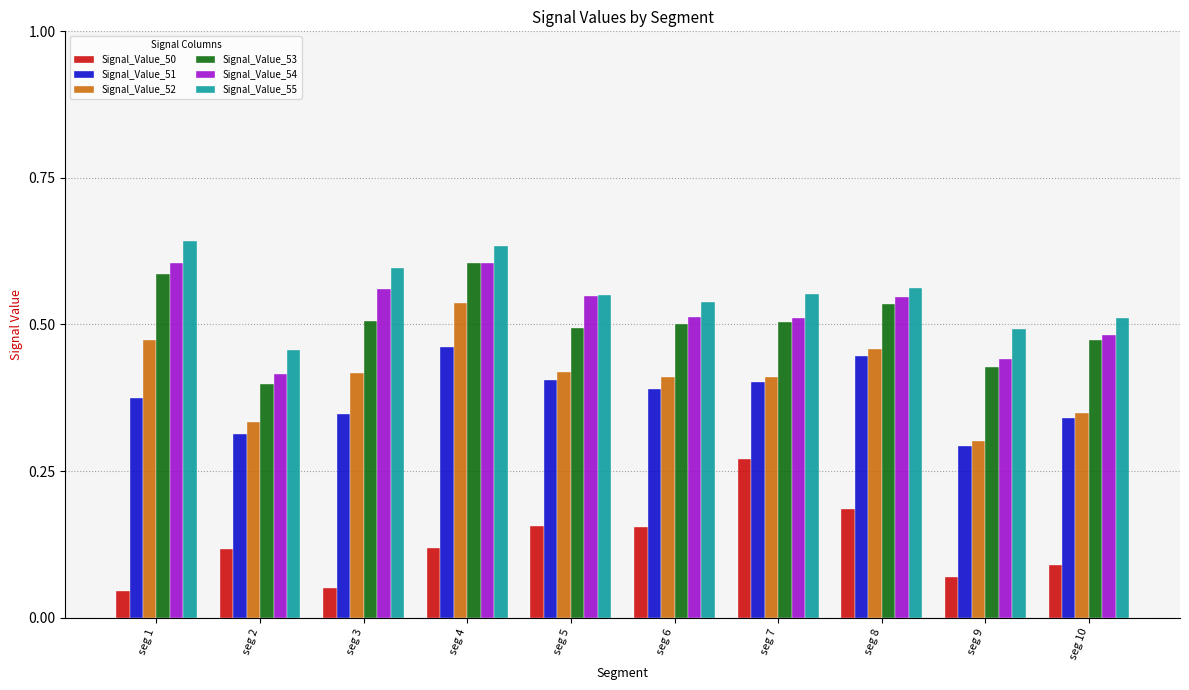

Between seg 6 and seg 10, which series saw the biggest shift?

Signal_Value_50